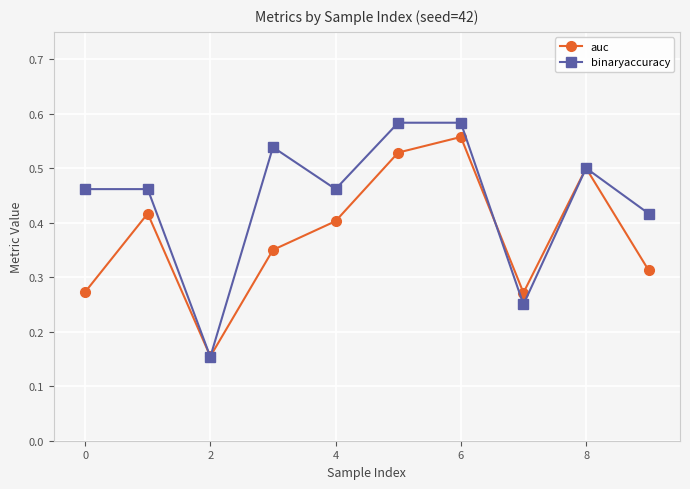

How many binaryaccuracy values are between 0 and 1?

10